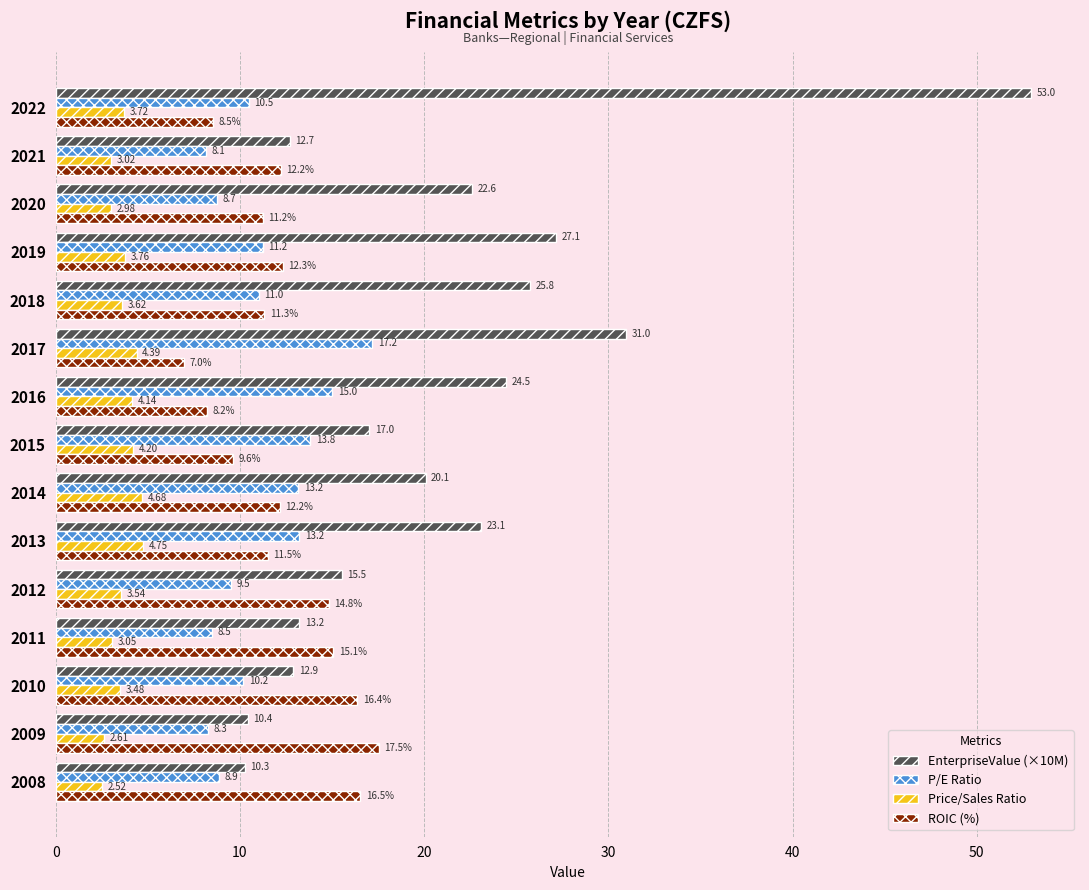

What is the sum of all EnterpriseValue (×10M) values?

319.2